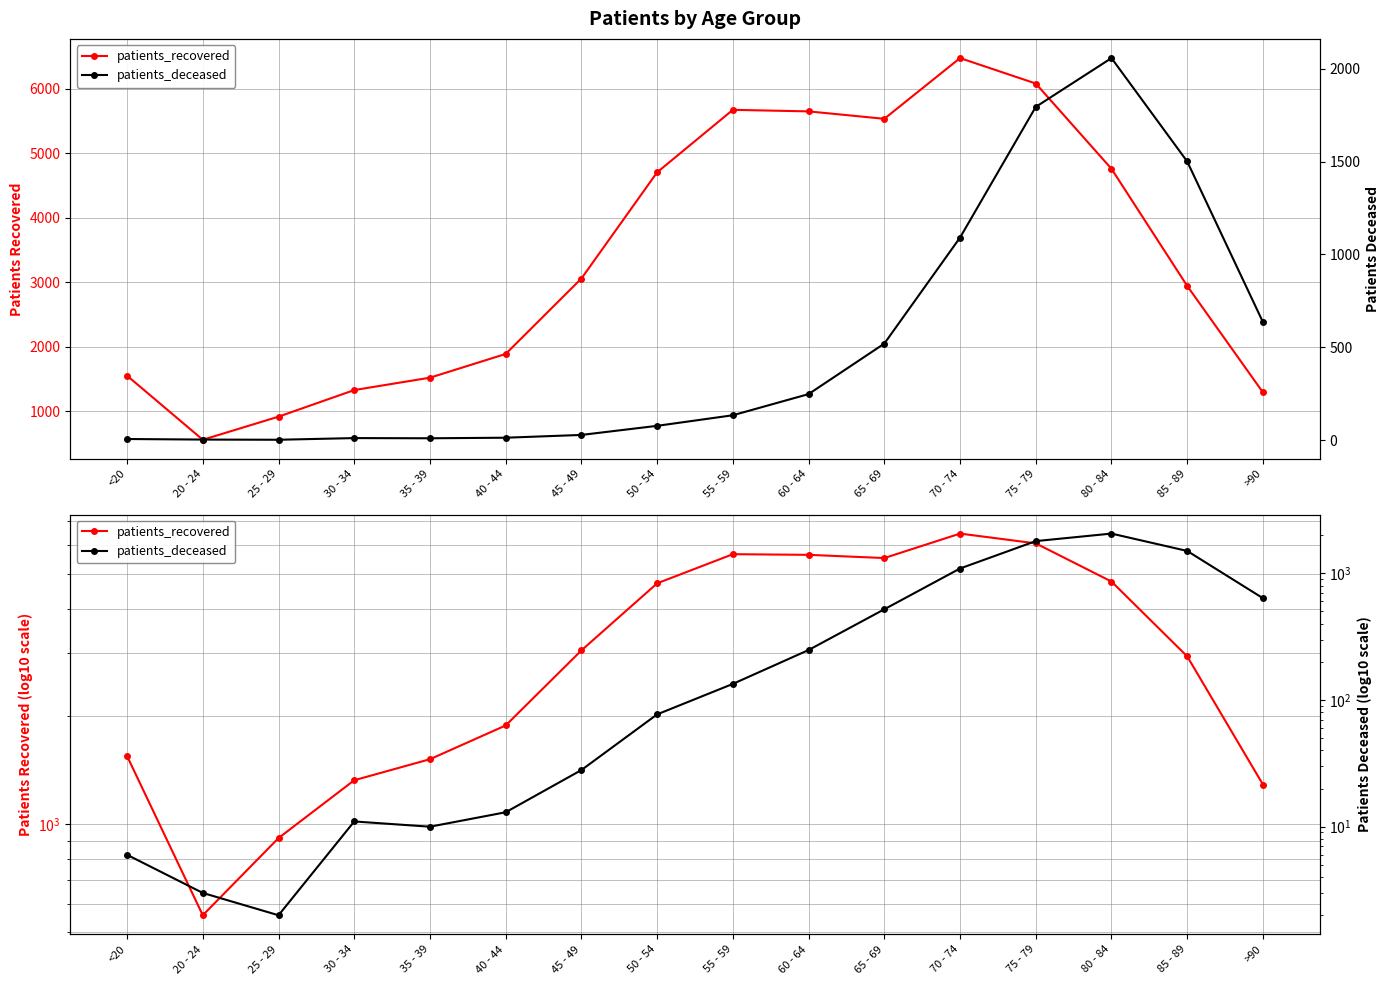

Which series changed the most between 55 - 59 and 70 - 74?

patients_deceased